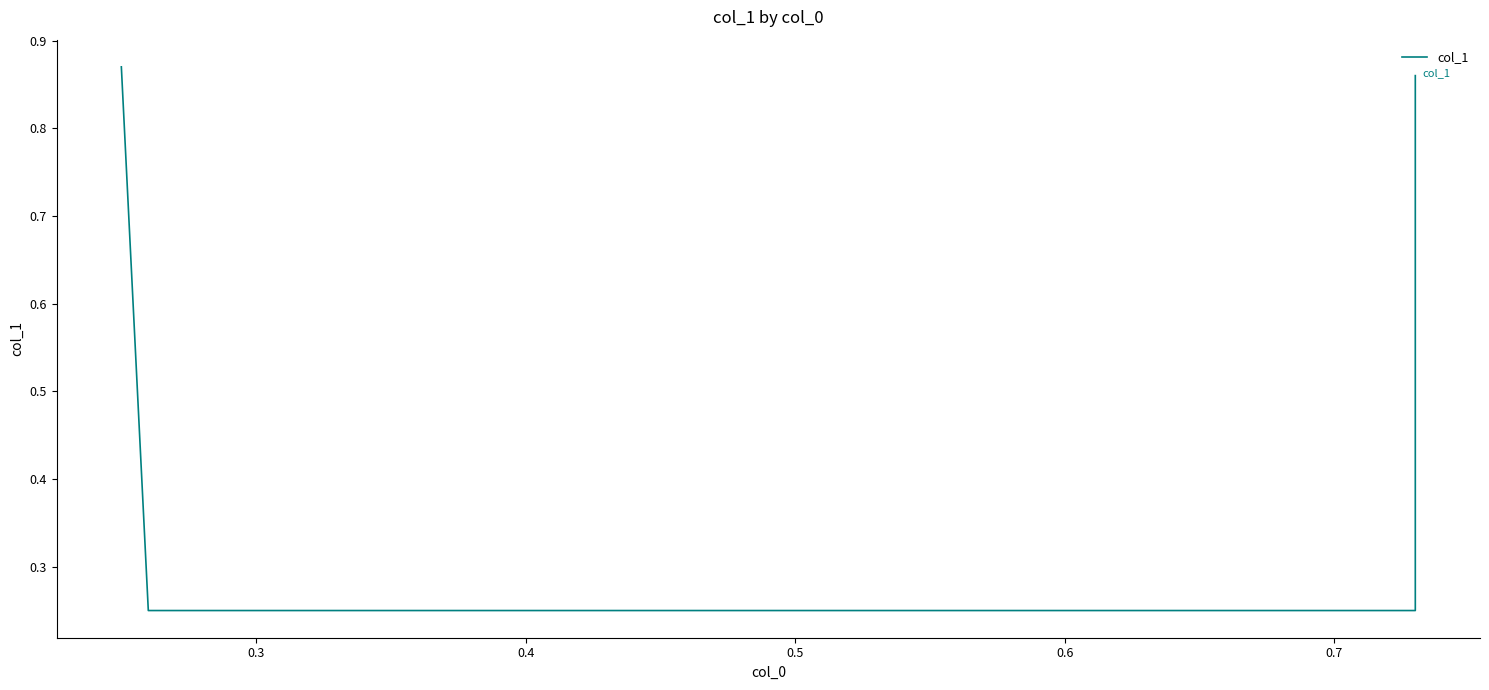

Which has a higher value, 0.5 or 0.3?

0.5